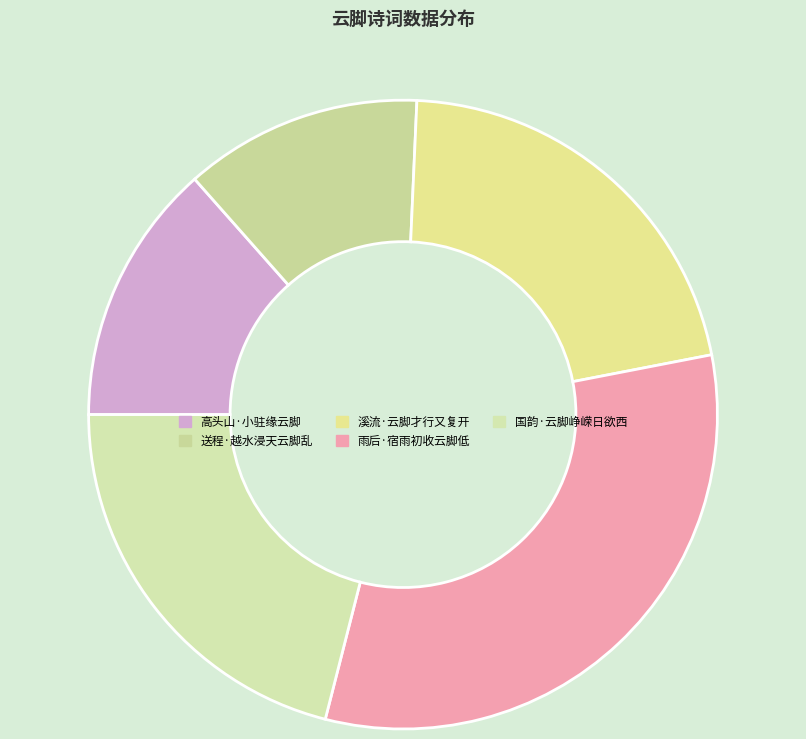

What is the largest slice in the pie chart?

雨后·宿雨初收云脚低